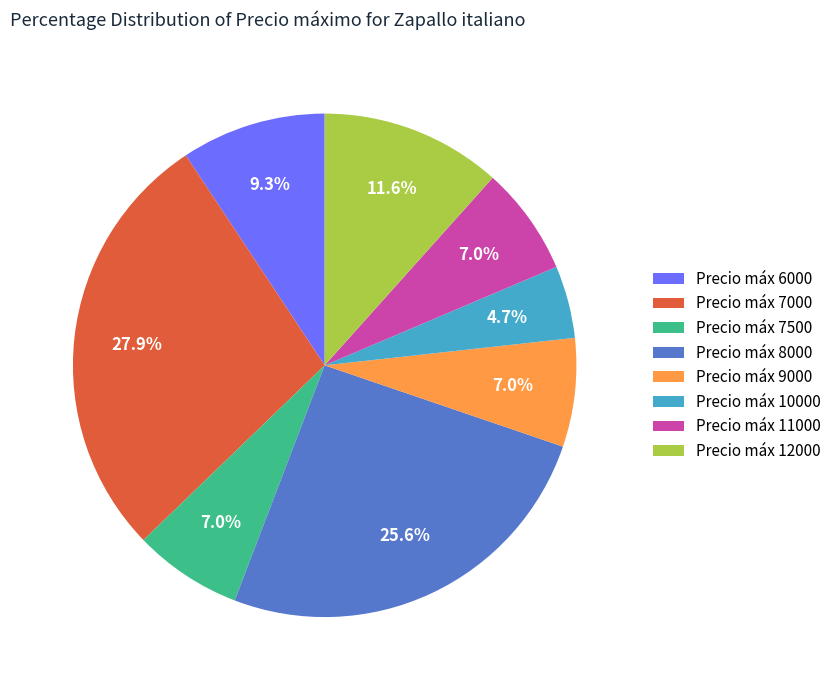

What is the largest slice in the pie chart?

Precio máx 7000